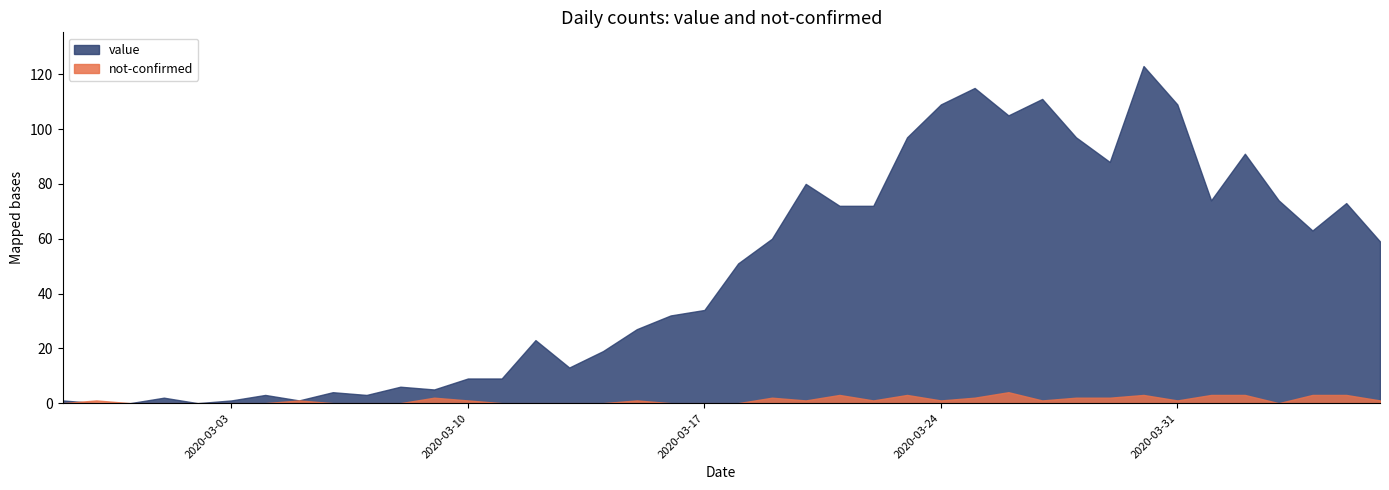

How many interior local peaks does the not-confirmed series have?

9